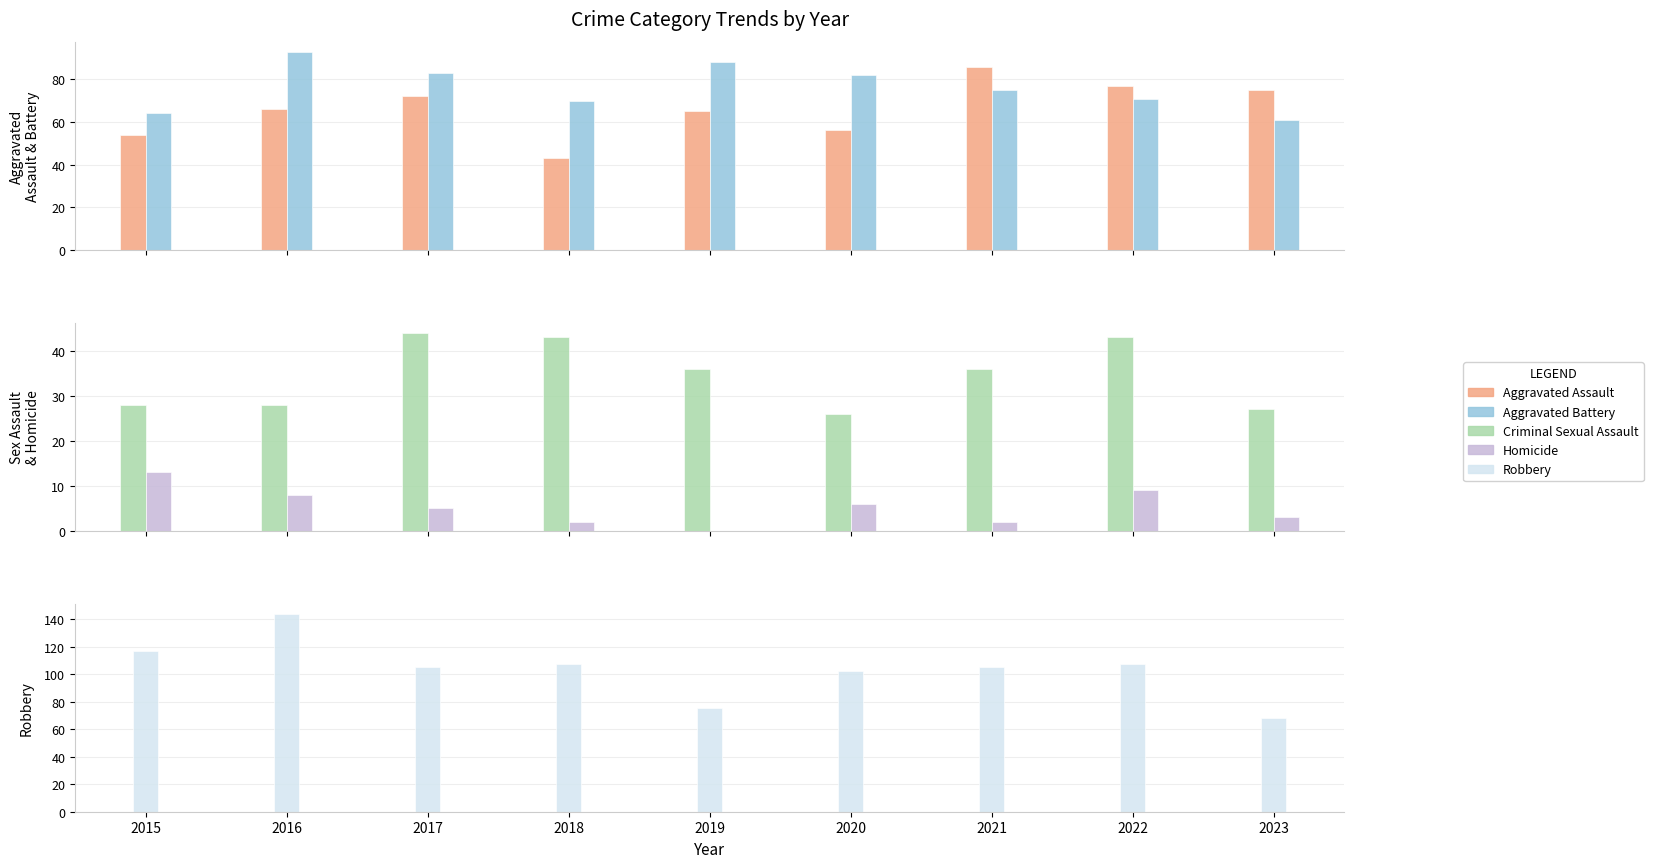

What is the sum of all Aggravated Assault values?

594